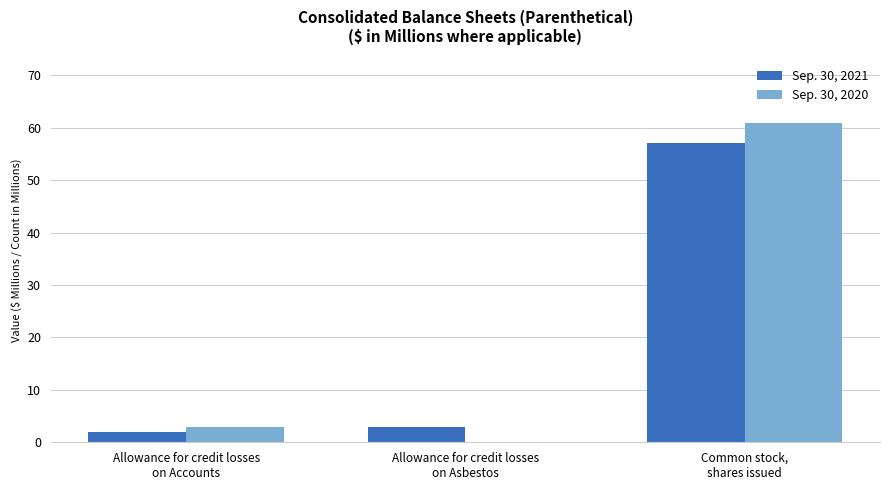

Where is Sep. 30, 2021 nearest to the value 29?

Allowance for credit losses
on Asbestos